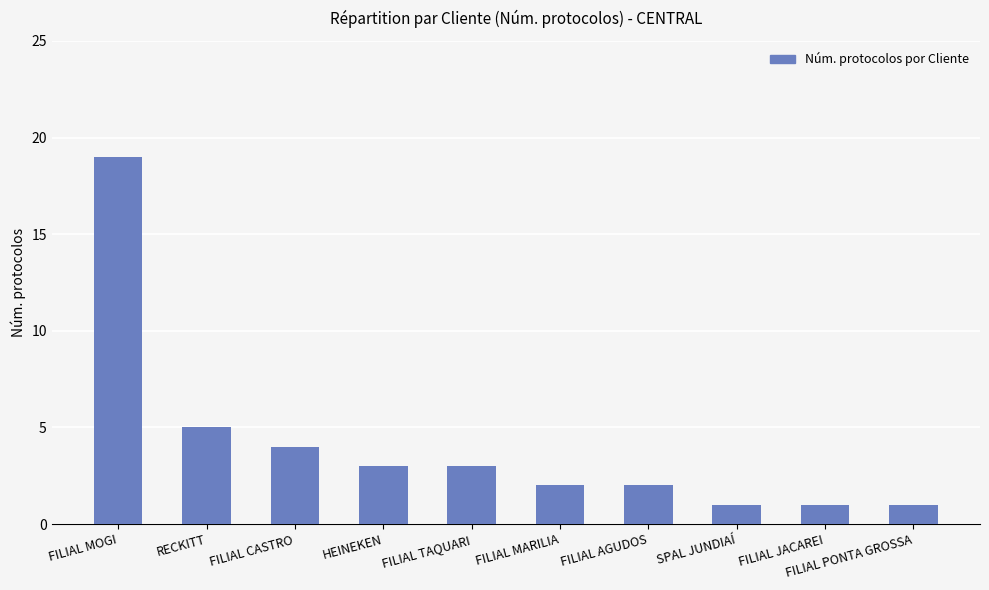

What is the sum of all values?

41